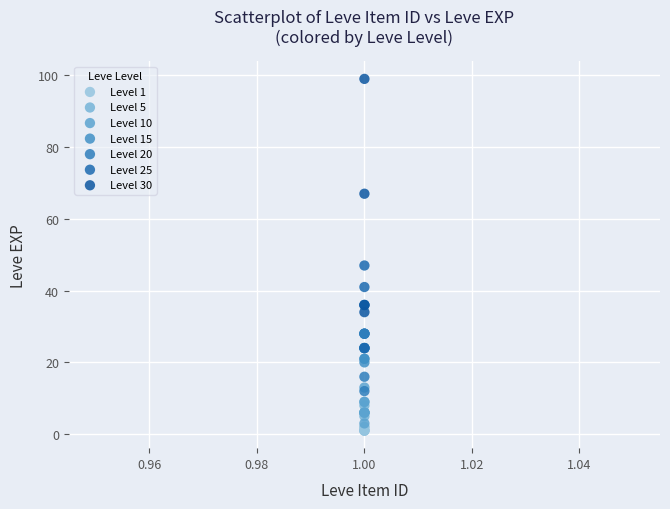

Which series contains the highest Y value?

Level 30